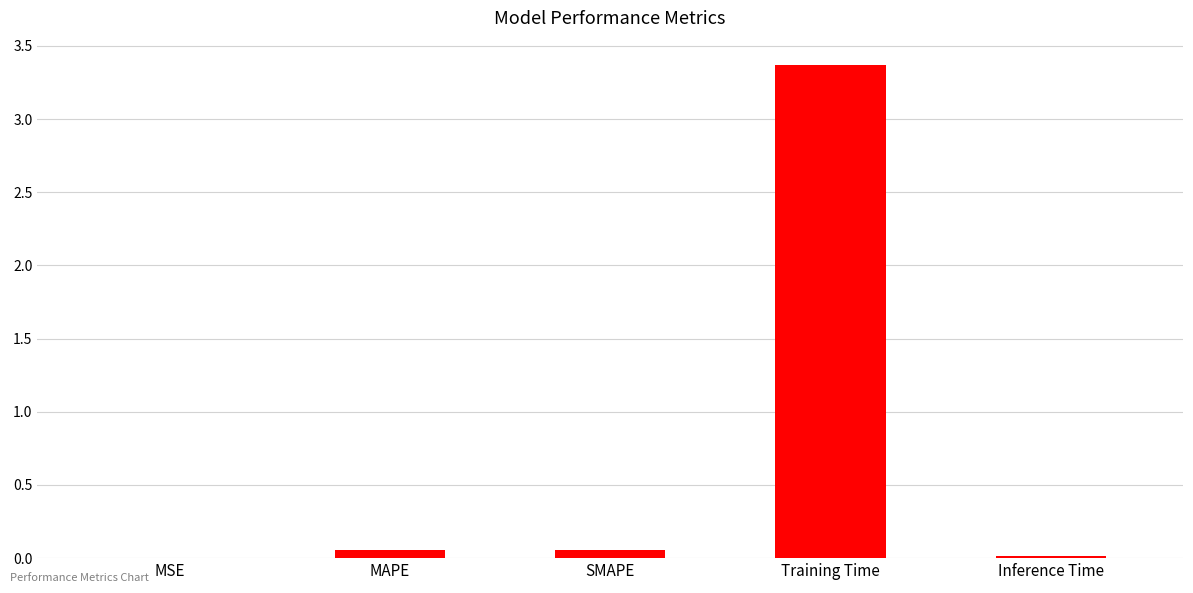

What is the change in value from SMAPE to Training Time?

+3.3